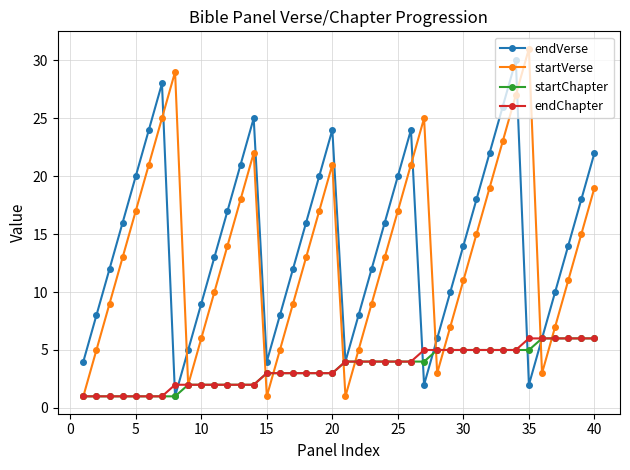

How many interior local peaks does the startVerse series have?

5